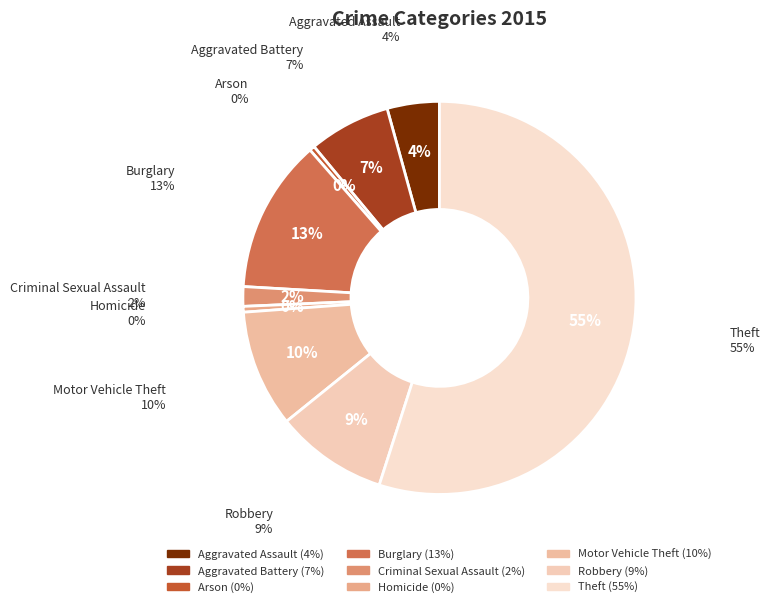

Approximately how many times larger is the value at Motor Vehicle Theft compared to Aggravated Assault?

2.2